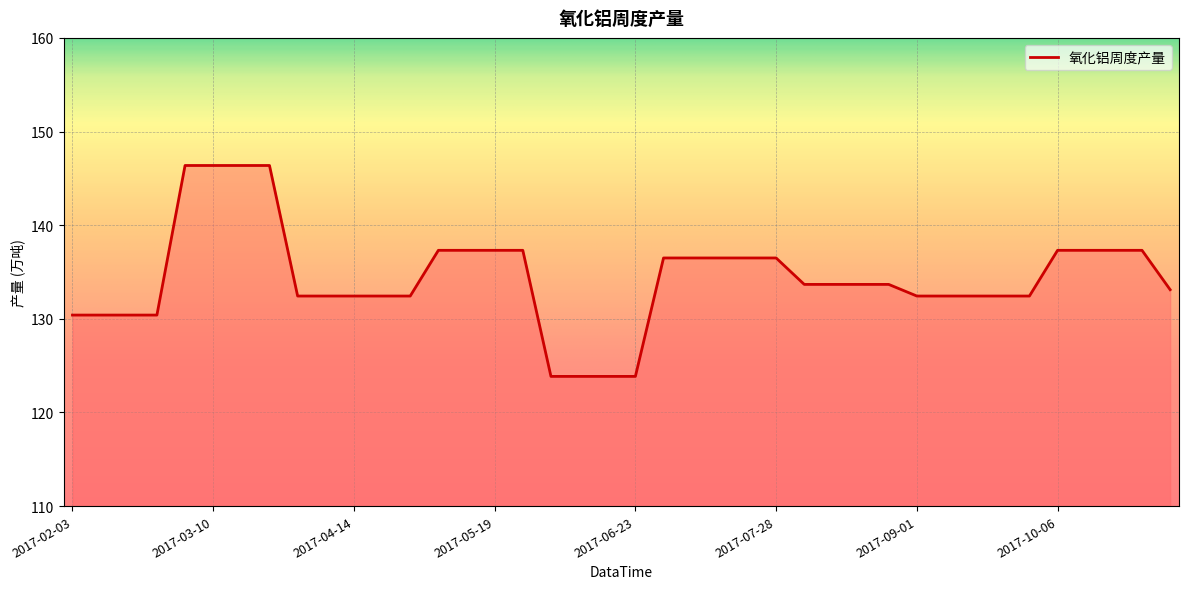

What is the greatest value displayed?

146.4